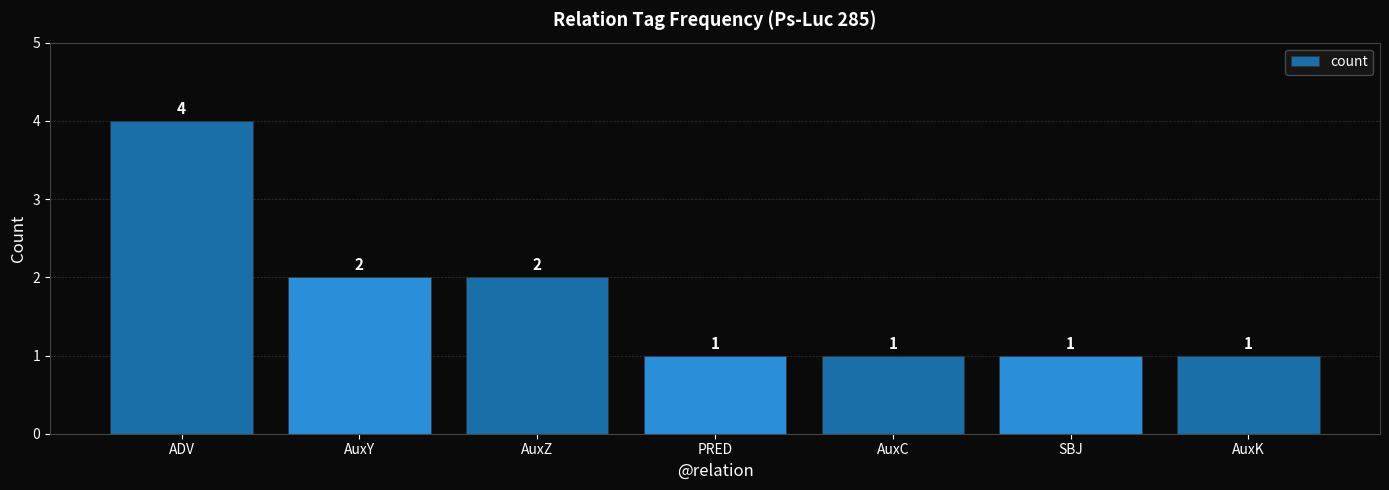

The chart shows a value of 2 at AuxZ. True or false?

True